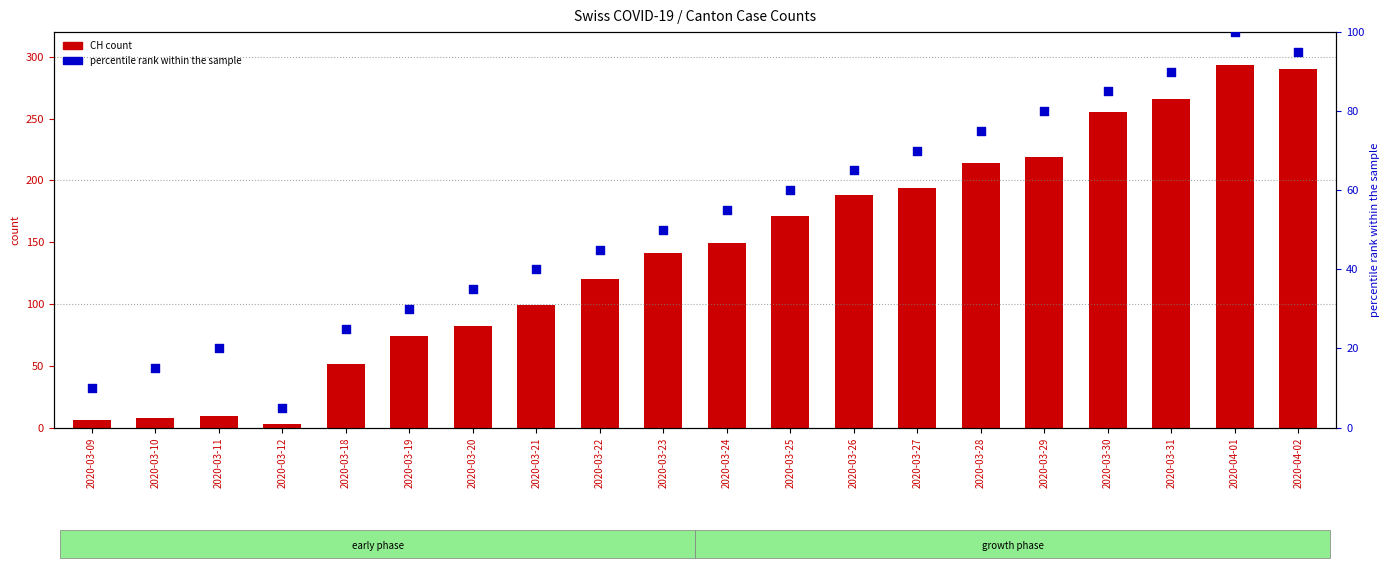

What are all the series names shown in the legend?

CH (count), percentile rank within the sample